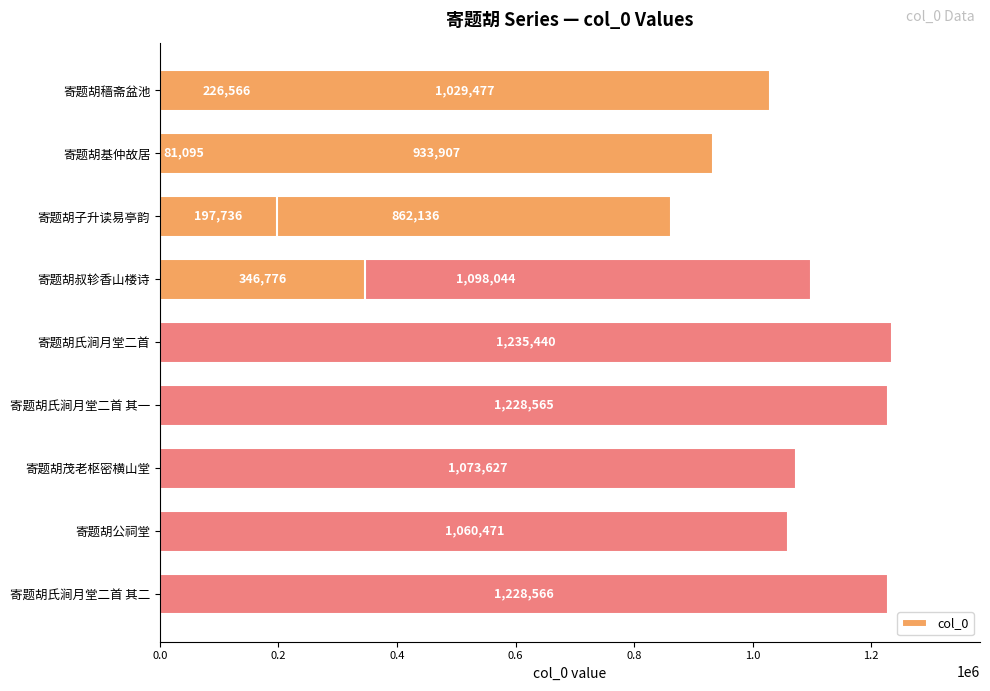

What is the change in value from 0.6 to 1.0?

-164137